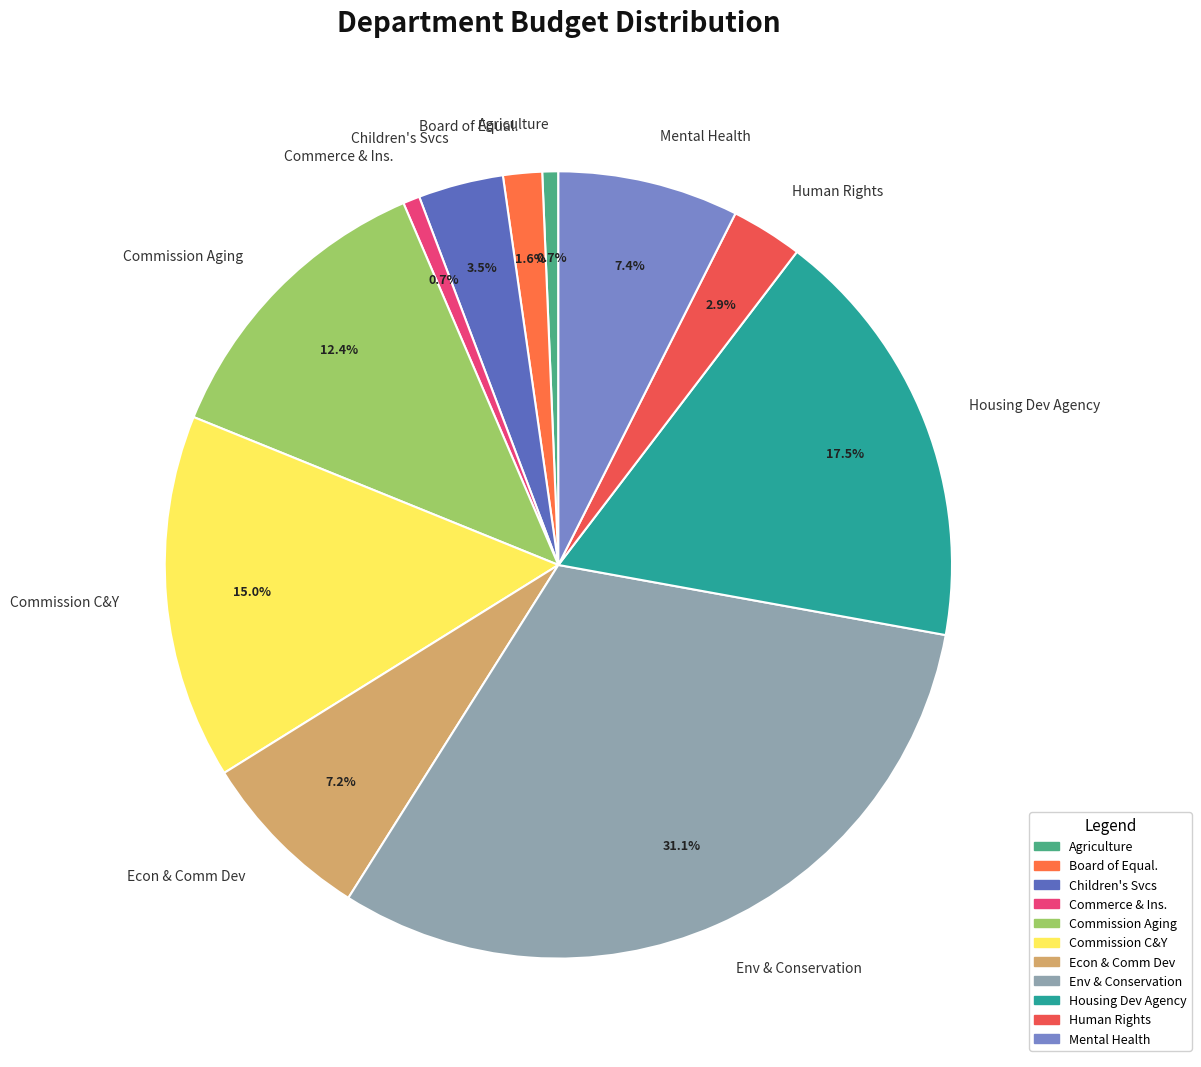

To the nearest percent, what is the difference between the largest and smallest slice percentages?

30%